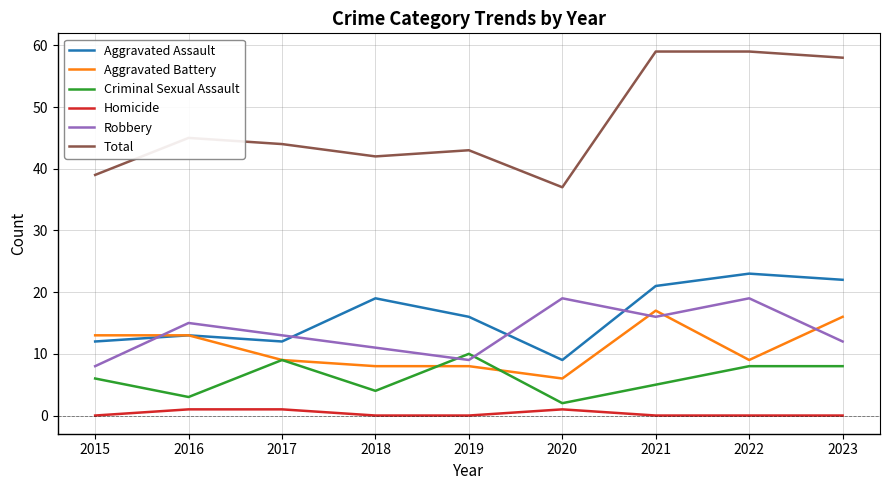

Reading left to right, what are all the values shown in this chart?

Aggravated Assault: 2015=12	2016=13	2017=12	2018=19	2019=16	2020=9	2021=21	2022=23	2023=22
Aggravated Battery: 2015=13	2016=13	2017=9	2018=8	2019=8	2020=6	2021=17	2022=9	2023=16
Criminal Sexual Assault: 2015=6	2016=3	2017=9	2018=4	2019=10	2020=2	2021=5	2022=8	2023=8
Homicide: 2015=0	2016=1	2017=1	2018=0	2019=0	2020=1	2021=0	2022=0	2023=0
Robbery: 2015=8	2016=15	2017=13	2018=11	2019=9	2020=19	2021=16	2022=19	2023=12
Total: 2015=39	2016=45	2017=44	2018=42	2019=43	2020=37	2021=59	2022=59	2023=58